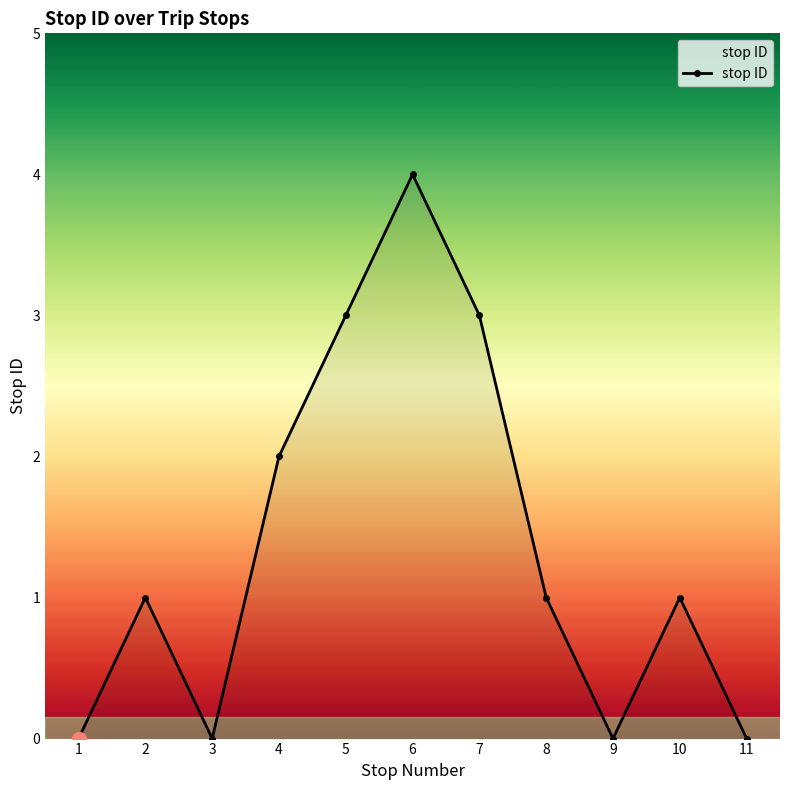

Read the value at 6.

4